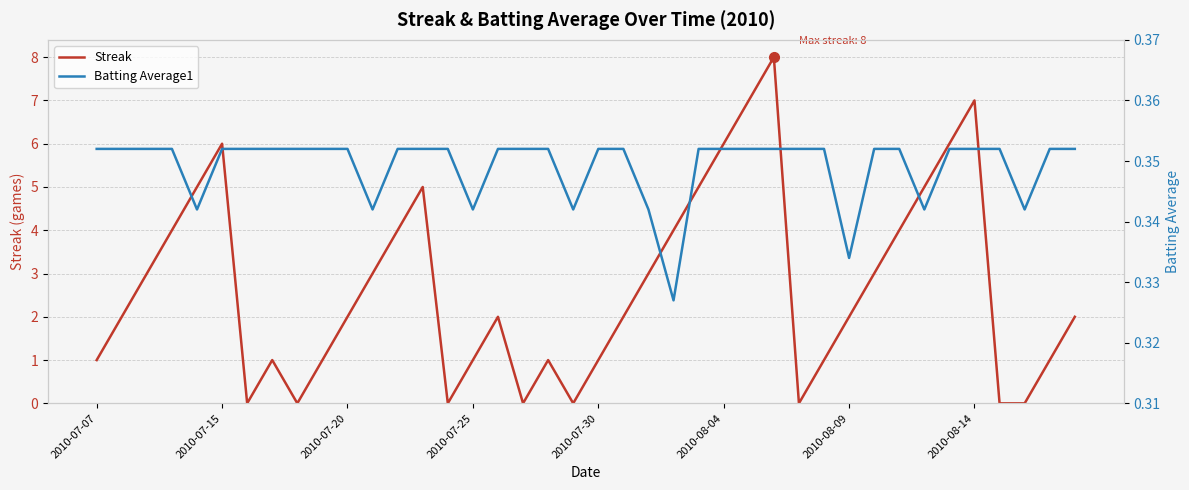

True or false: Streak has a value of 1.5 at 34.

False